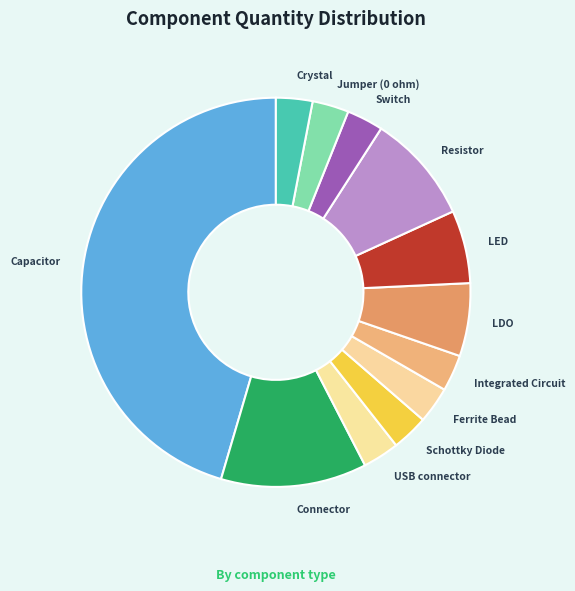

The Connector slice represents 26% of the pie. True or false?

False